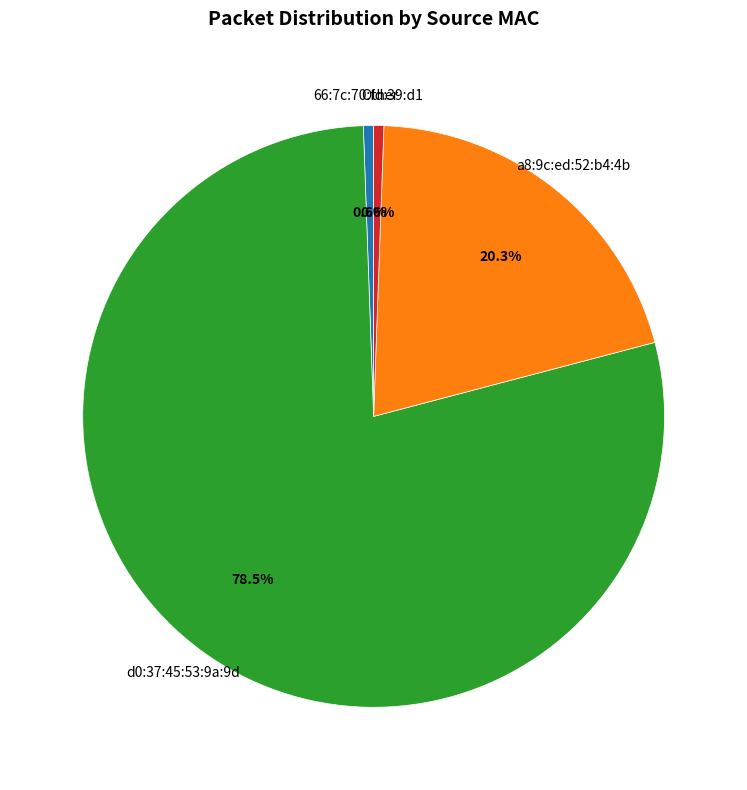

What percentage is the Other slice, to the nearest percent?

1%